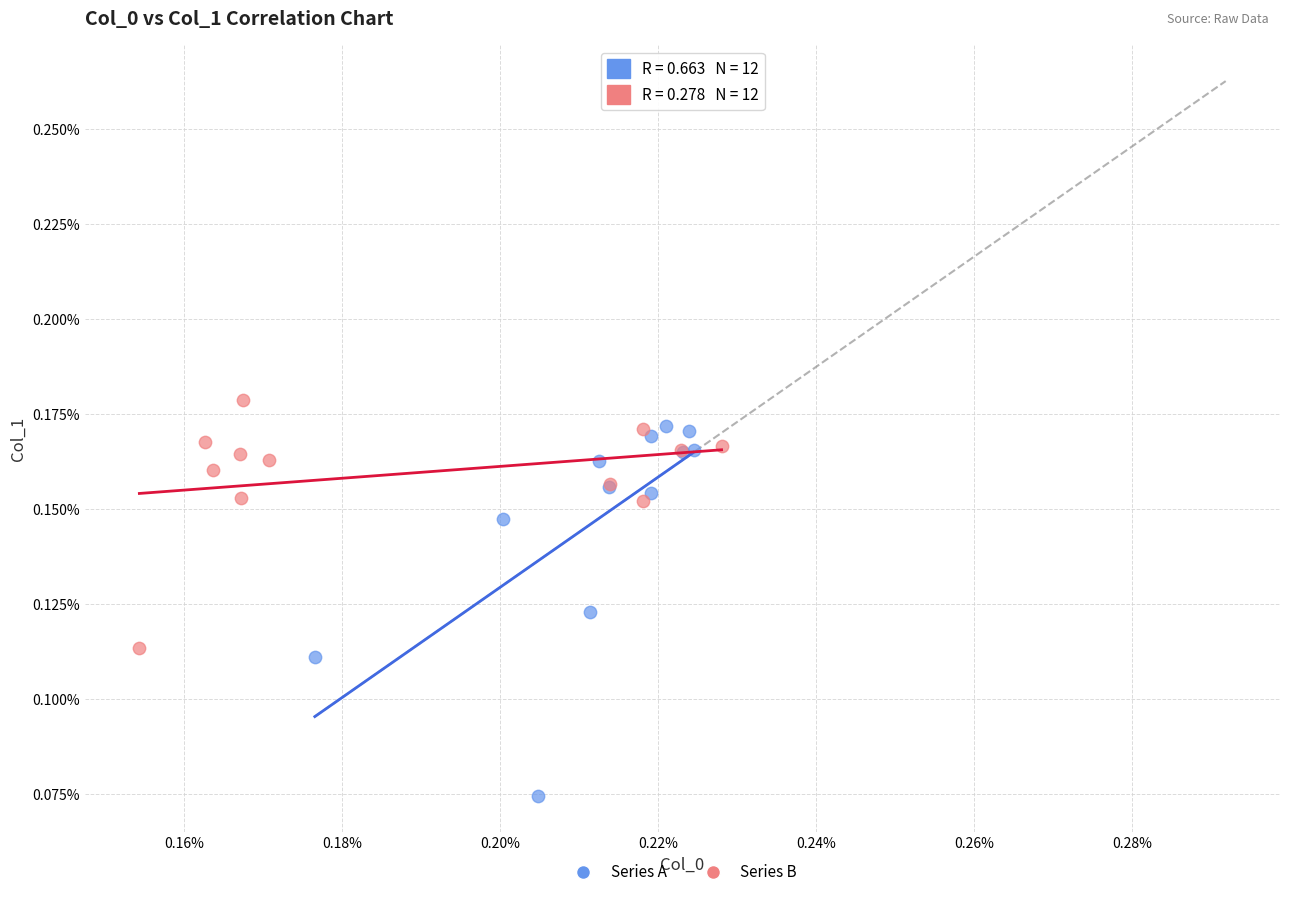

What are all the series names shown in the legend?

Series A, Series B